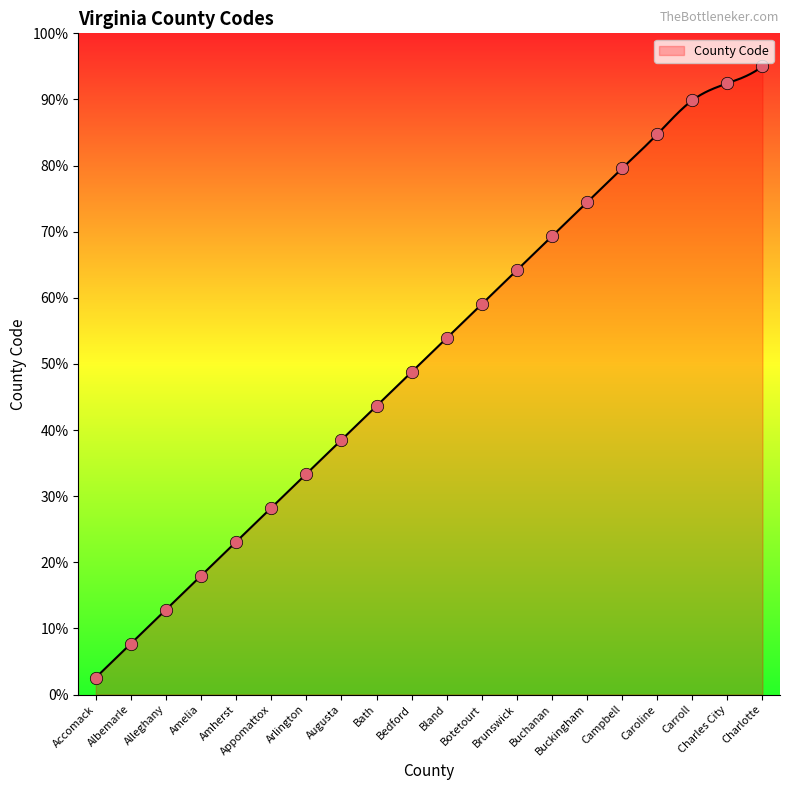

What is the change in value from Bland to Botetourt?

+5.1